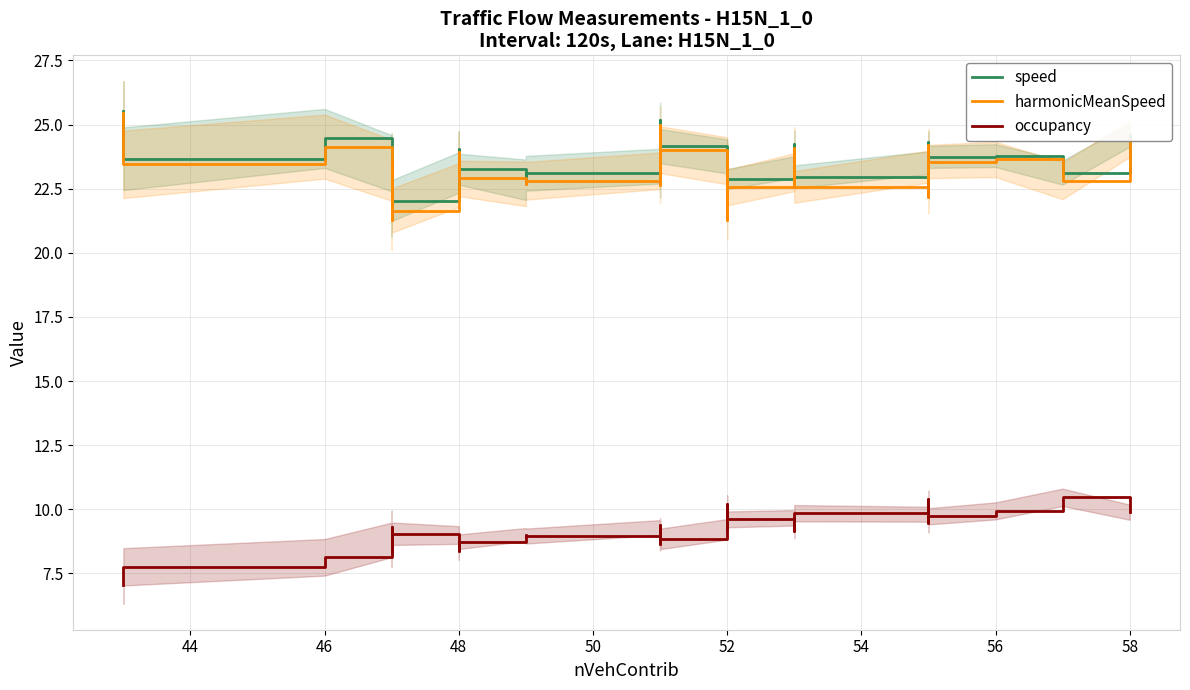

Is the value of speed at 16 greater than the value of occupancy at 26?

Yes